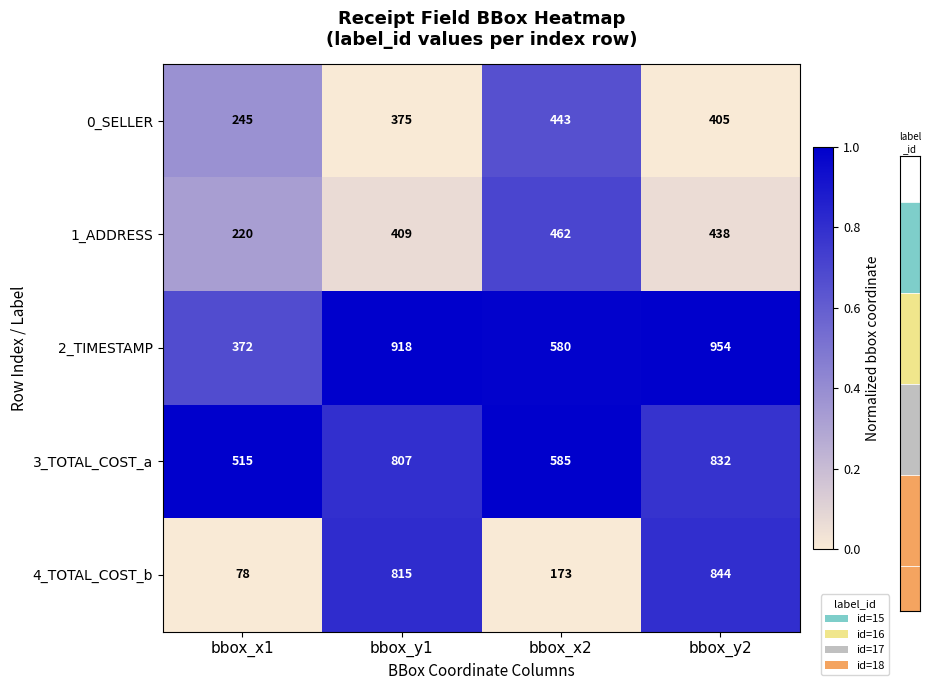

At which category does the chart reach its peak across all series?

bbox_y1